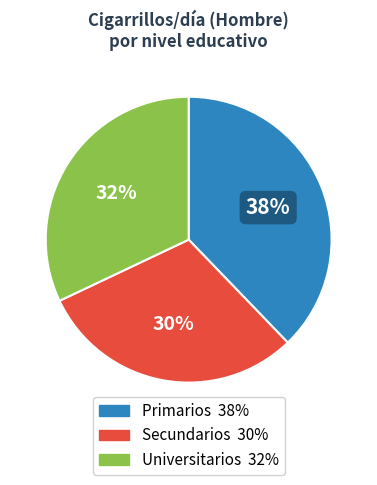

What percentage is the Secundarios slice, to the nearest percent?

30%